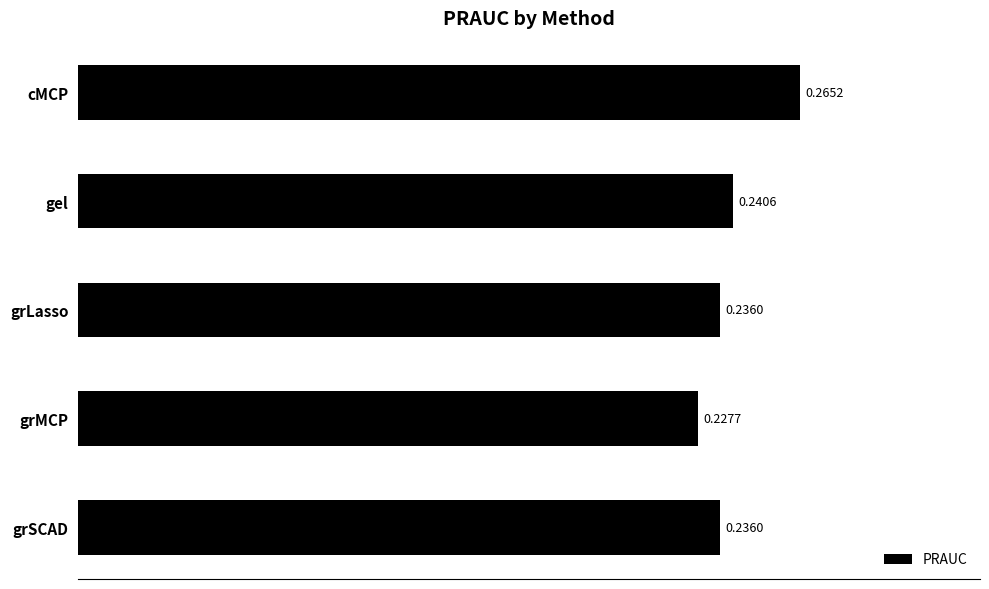

At which category does the chart reach its minimum across all series?

grMCP